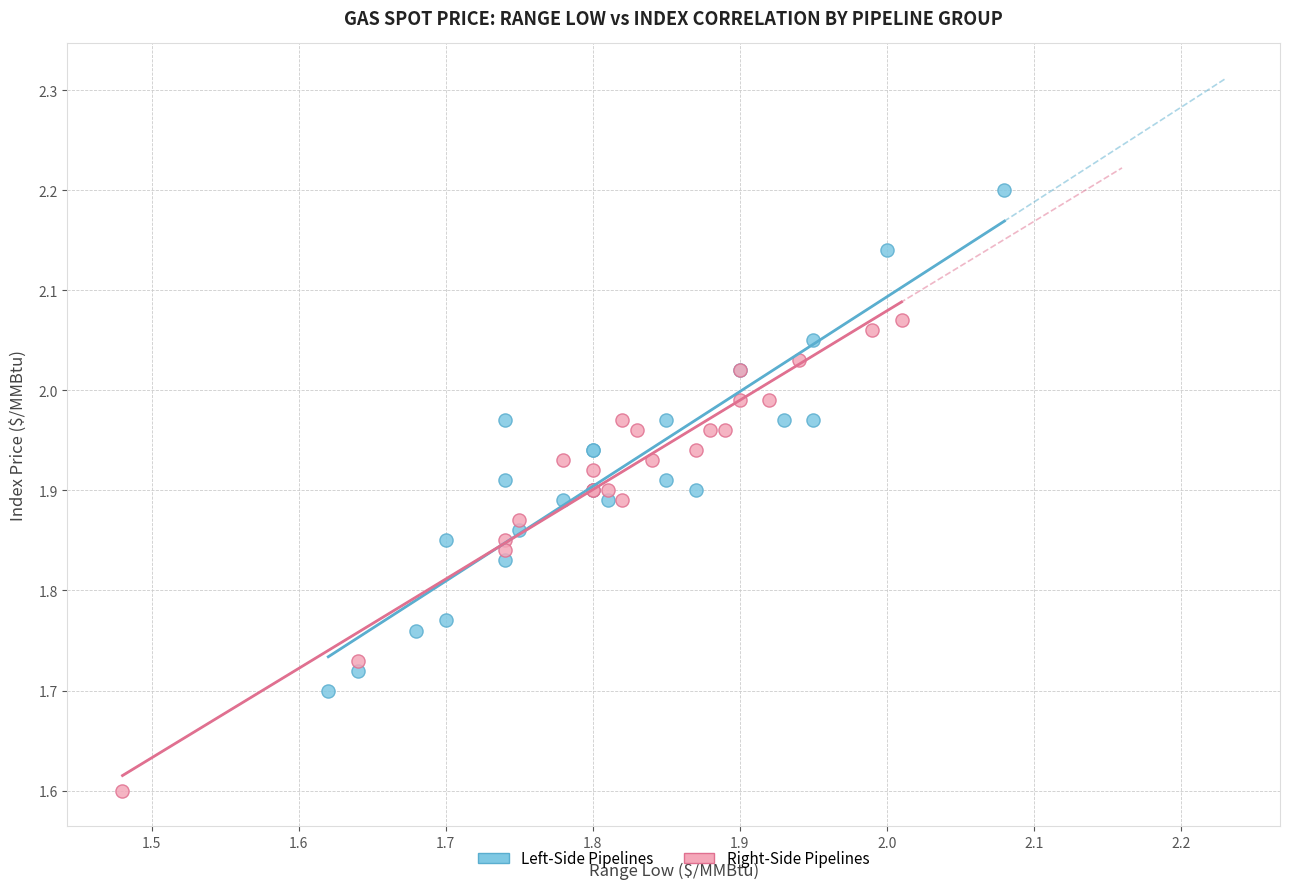

Which series contains the lowest Y value?

Right-Side Pipelines